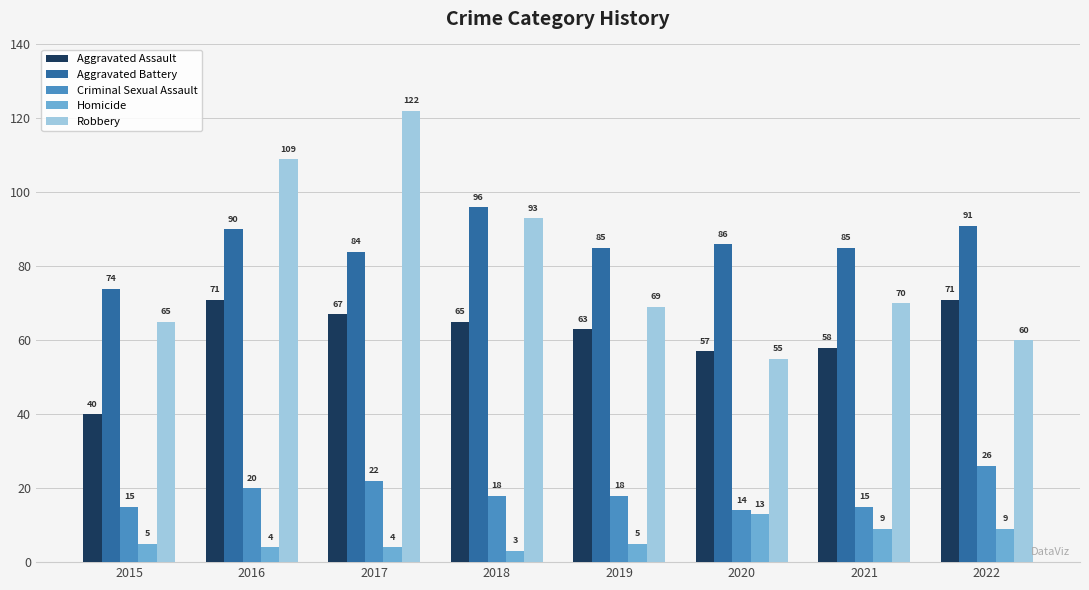

How many data points in Aggravated Battery are less than 86?

4